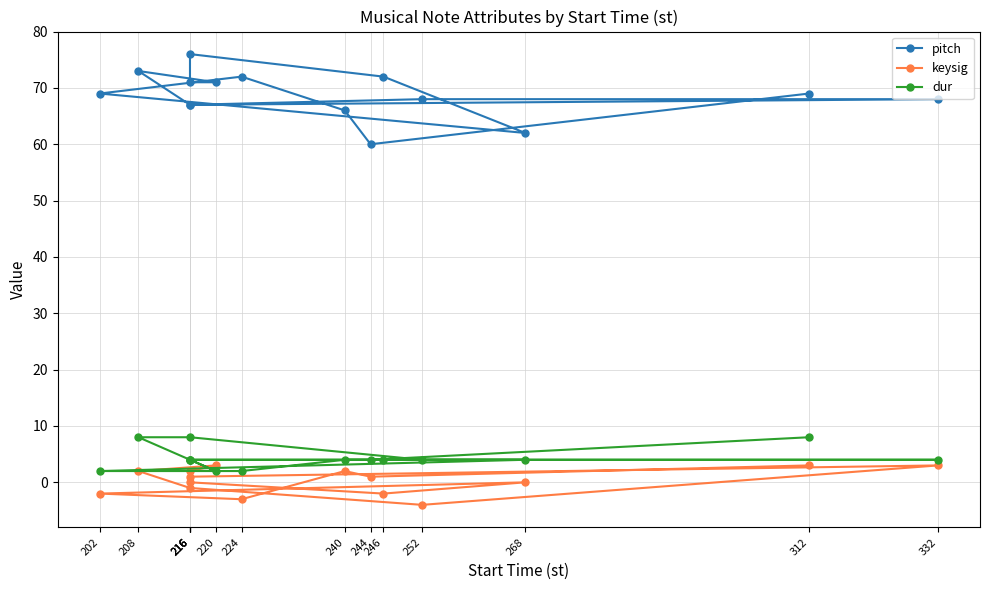

Which has a higher value, 216 or 246?

246